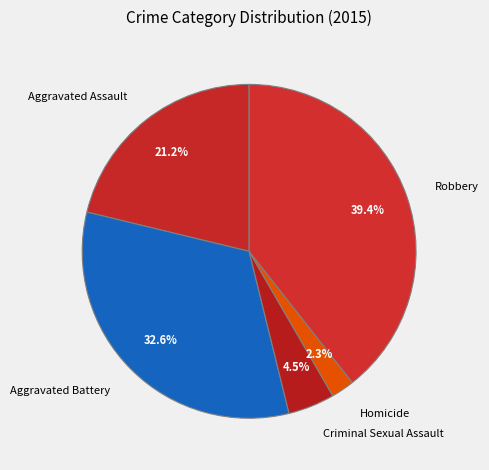

To the nearest percent, what is the average slice percentage?

20%